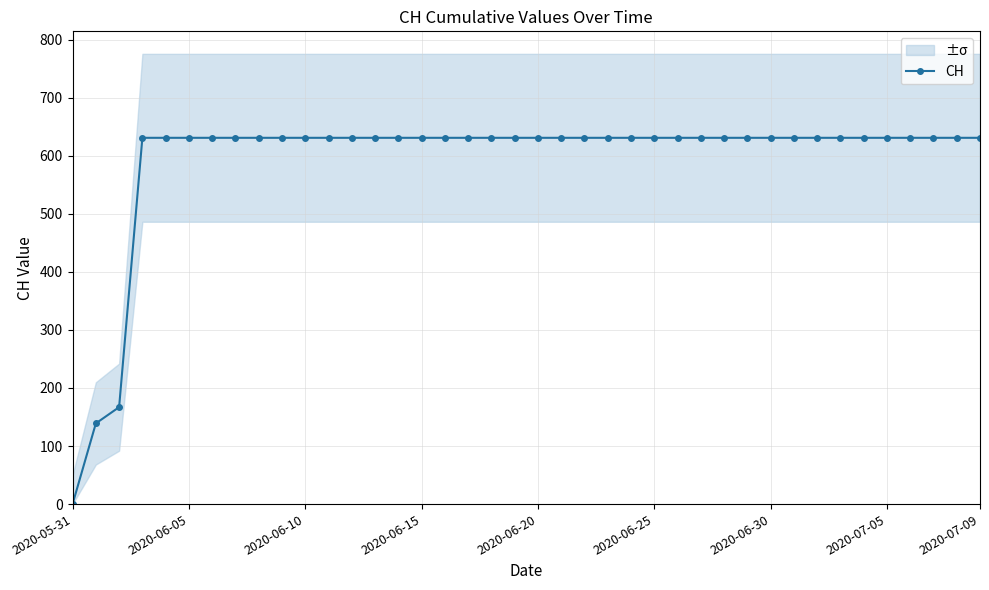

What is the sum of the values at 36 and 16?

1262